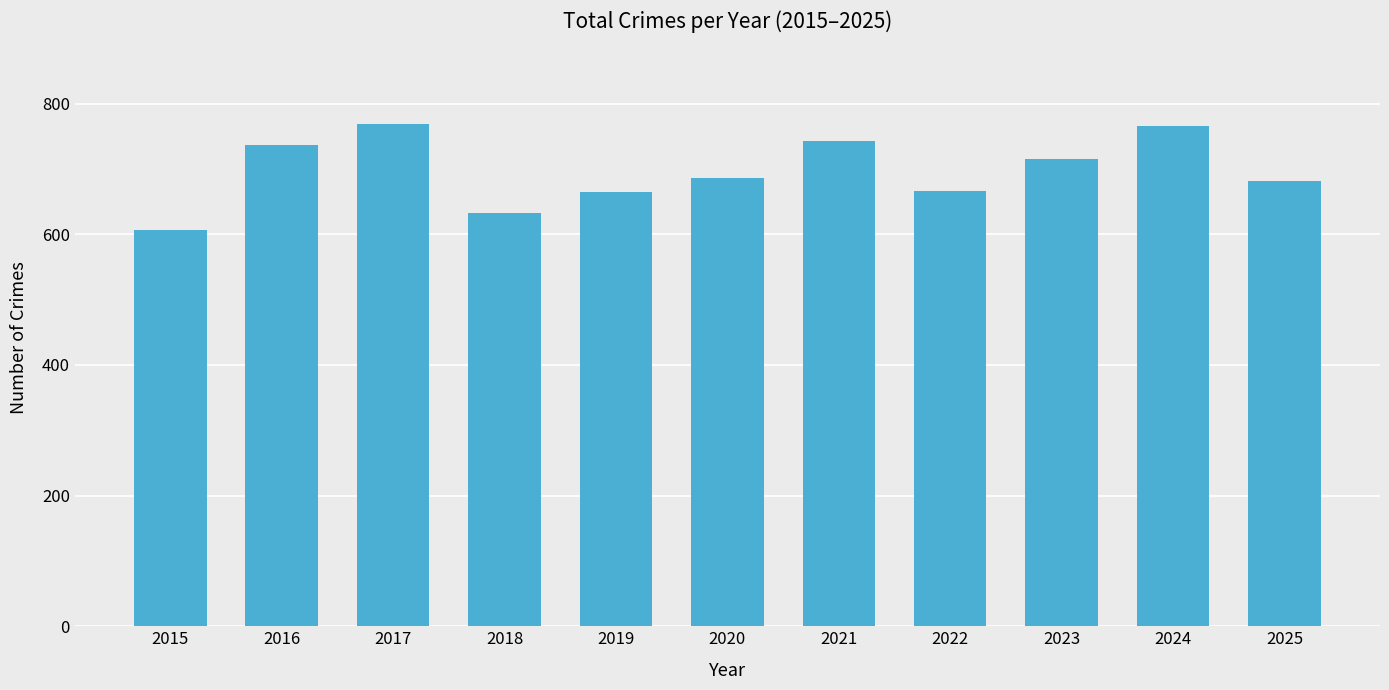

True or false: the data shows 765 at 2024.

True